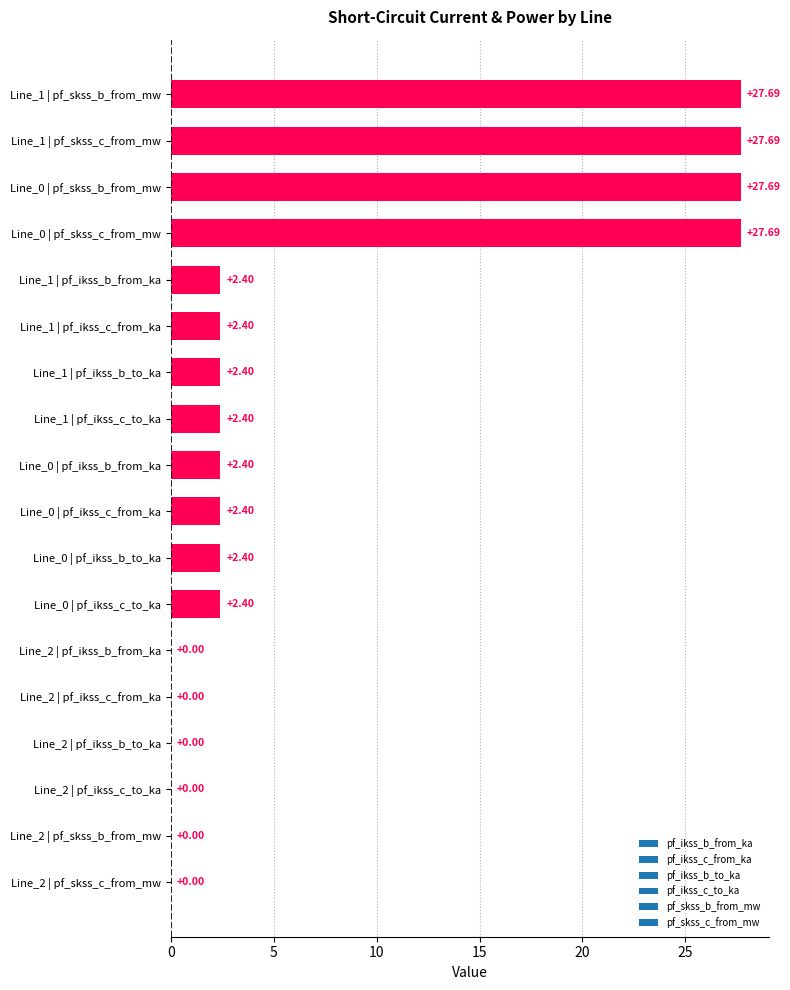

Between Line_2 | pf_skss_c_from_mw and Line_1 | pf_ikss_c_from_ka, which is larger?

Line_1 | pf_ikss_c_from_ka